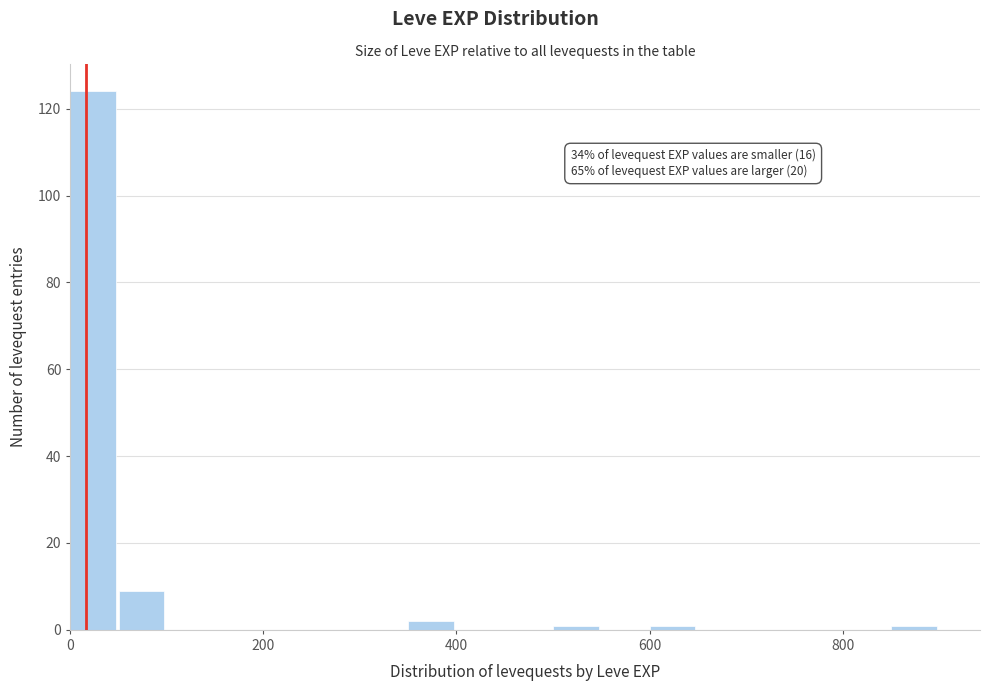

Around what value on the x-axis is the tallest bar? Give the approximate position of its centre, as read against the axis.

20